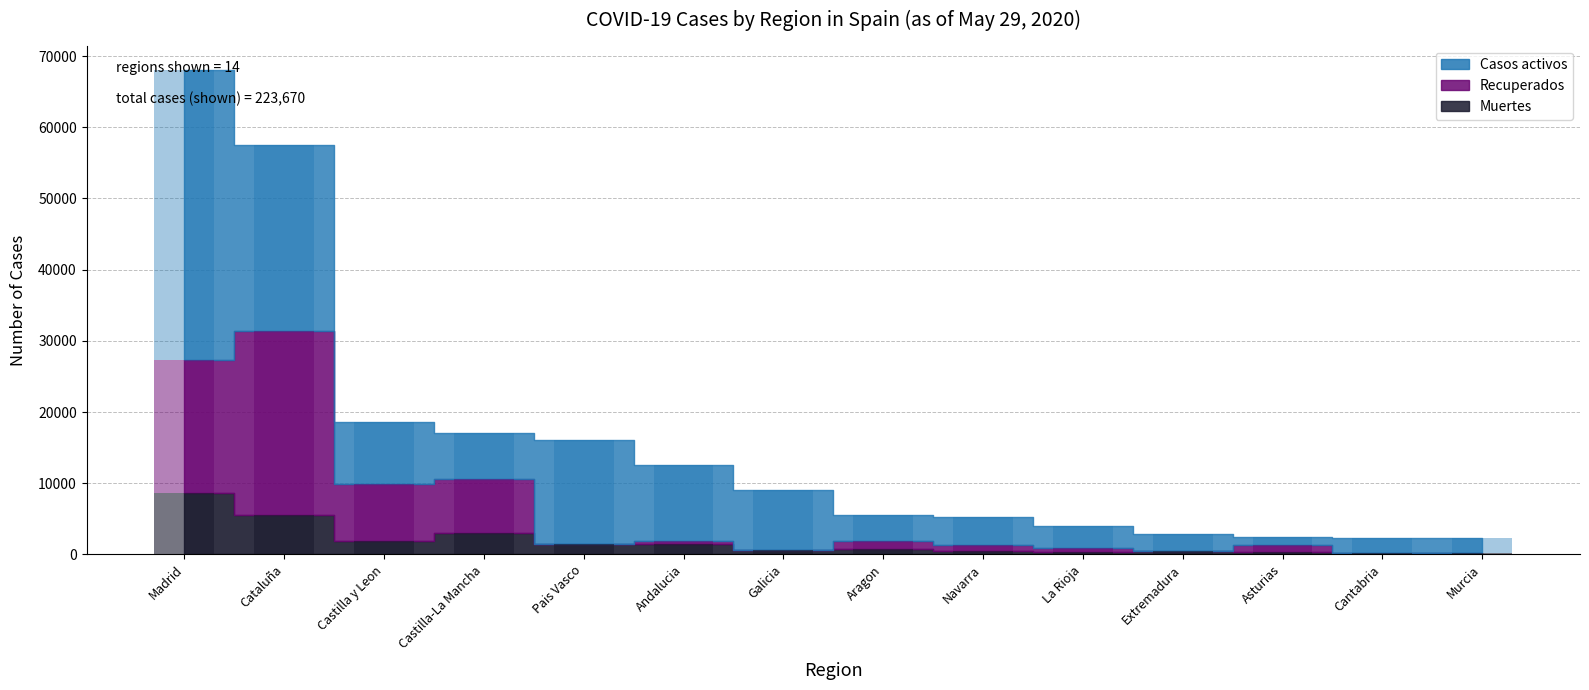

Which category has the highest value across all series?

Madrid